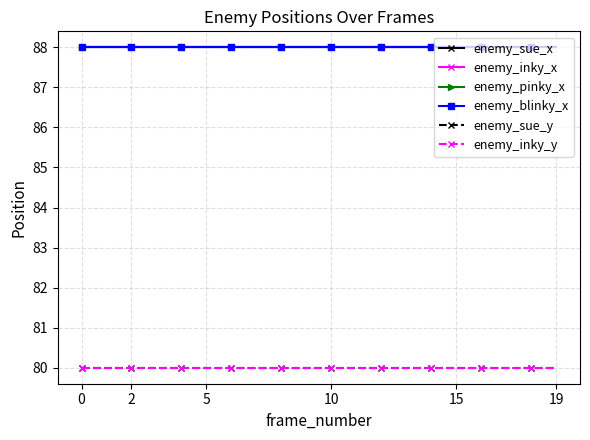

Does the chart have visible grid lines?

Yes